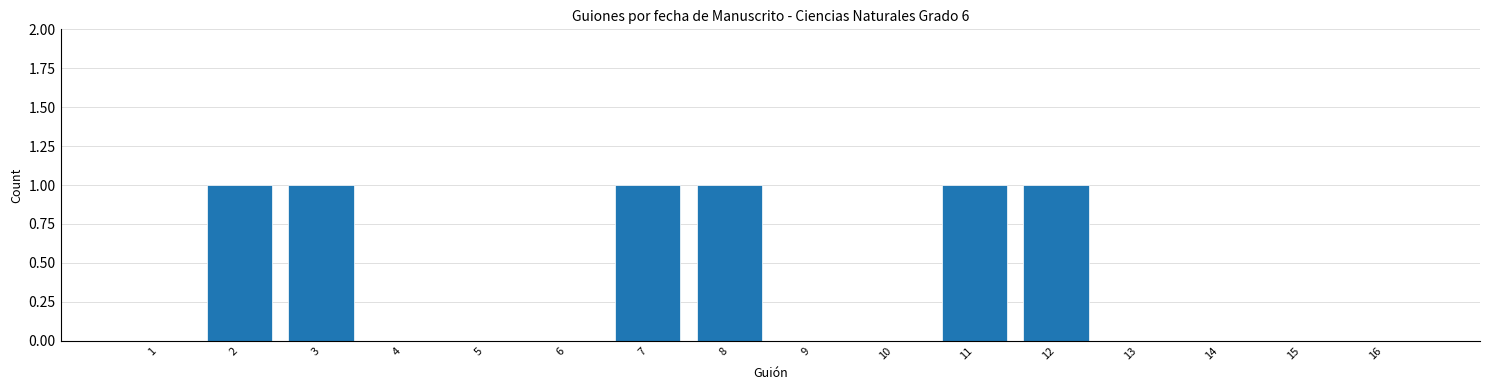

Reading left to right, list all the values displayed in this chart.

1=0	2=1	3=1	4=0	5=0	6=0	7=1	8=1	9=0	10=0	11=1	12=1	13=0	14=0	15=0	16=0